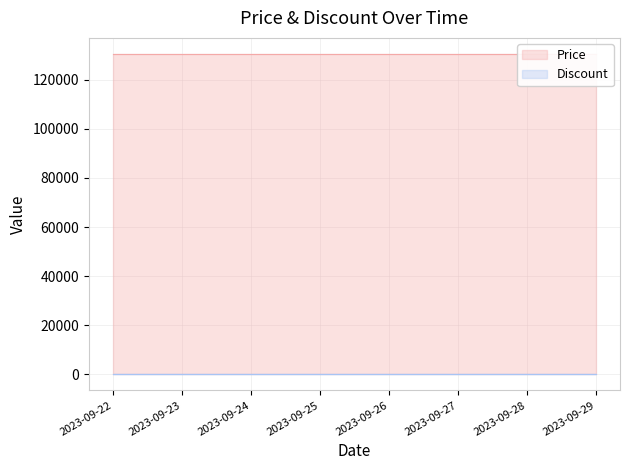

Between 2023-09-27 and 2023-09-29, which series saw the biggest shift?

Price